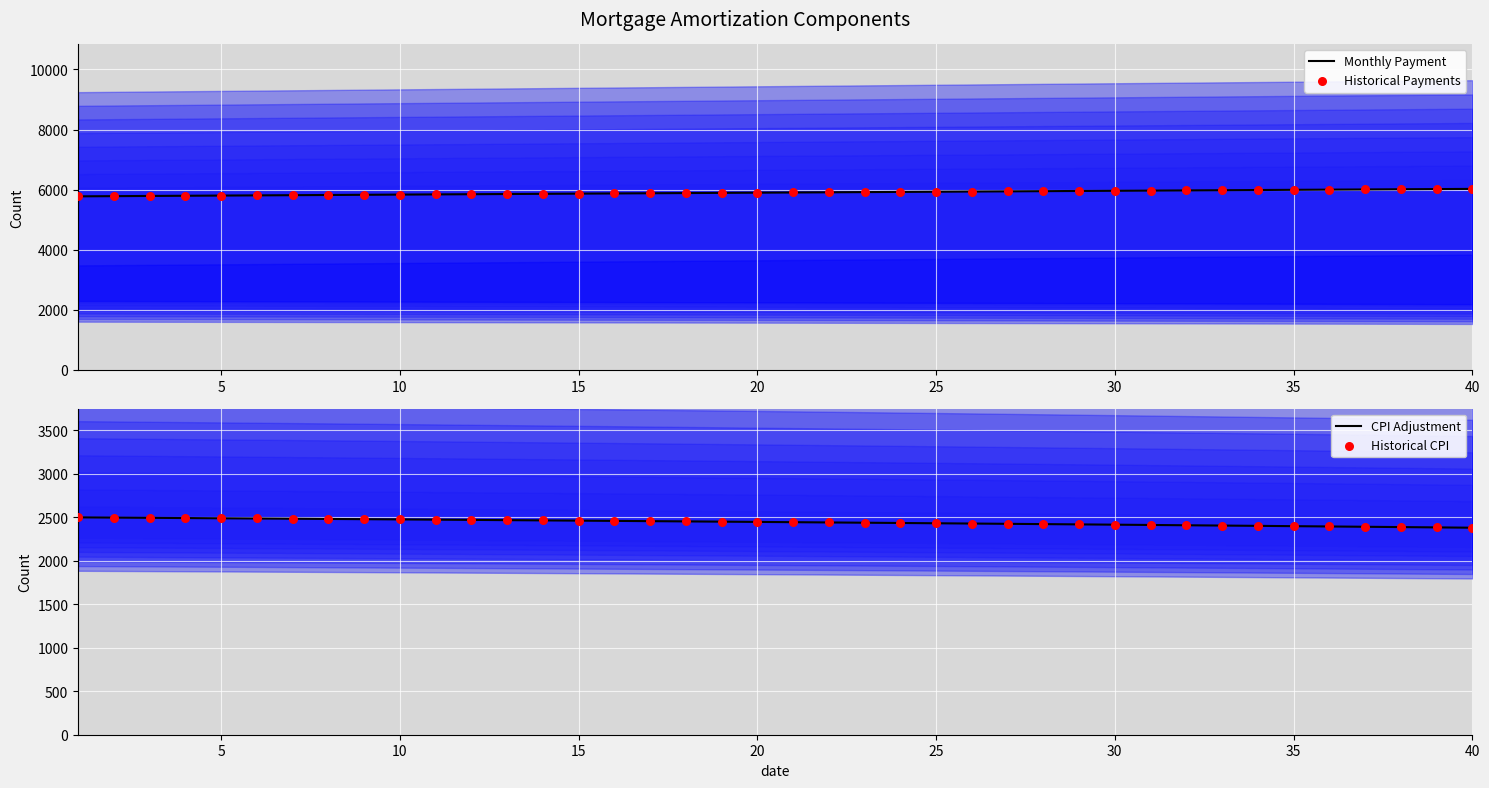

What are all the series names shown in the legend?

Monthly Payment, Historical Payments, CPI Adjustment, Historical CPI